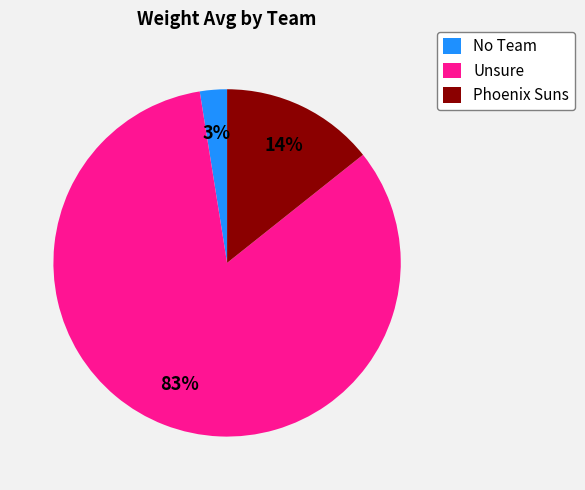

Is there a majority slice in this chart?

Yes